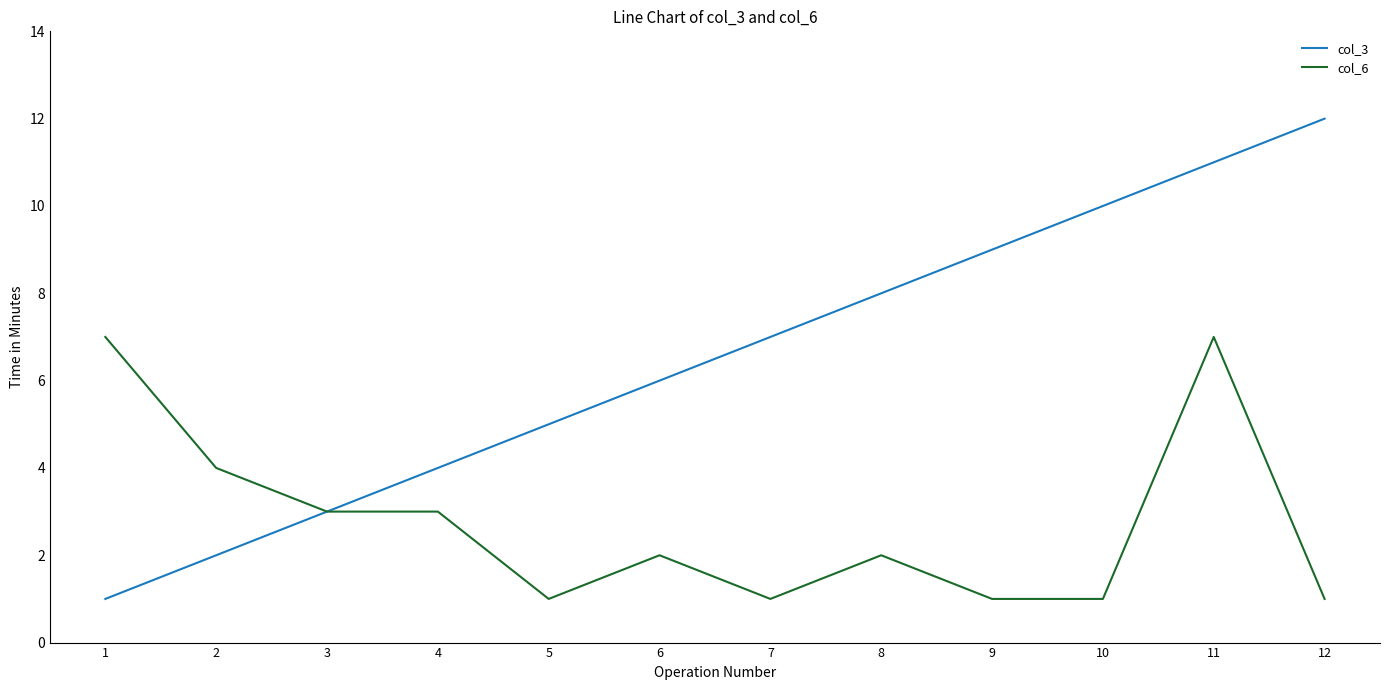

What is the difference between the maximum and minimum values in the col_3 series?

11